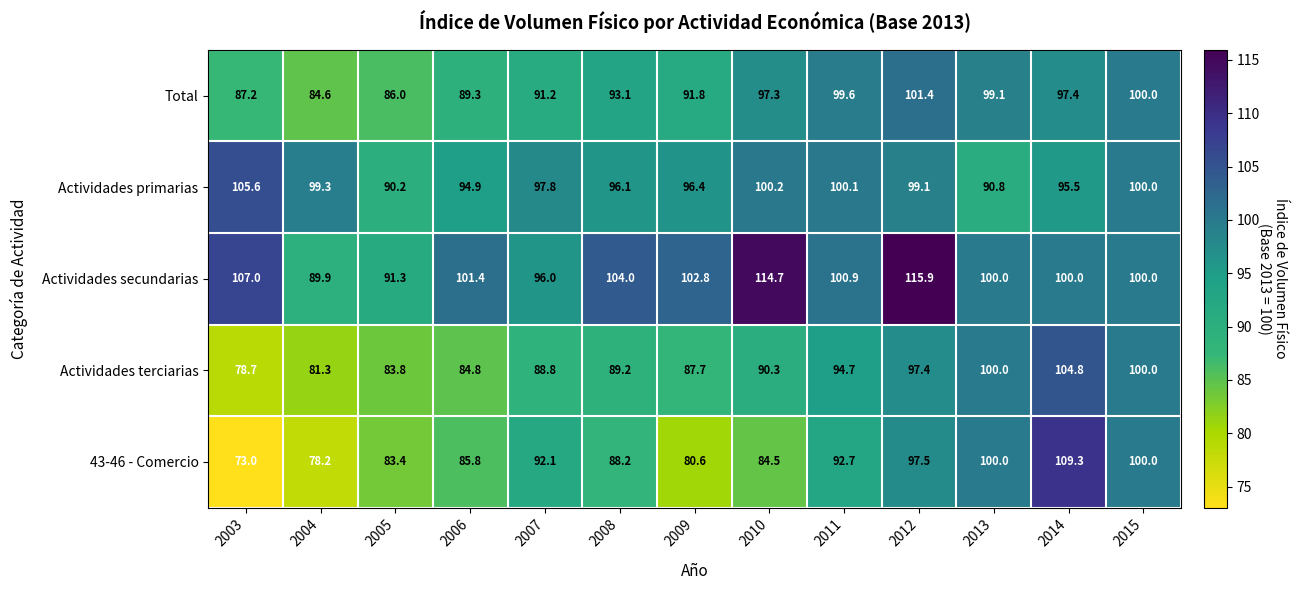

Where is 43-46 - Comercio nearest to the value 91?

2007